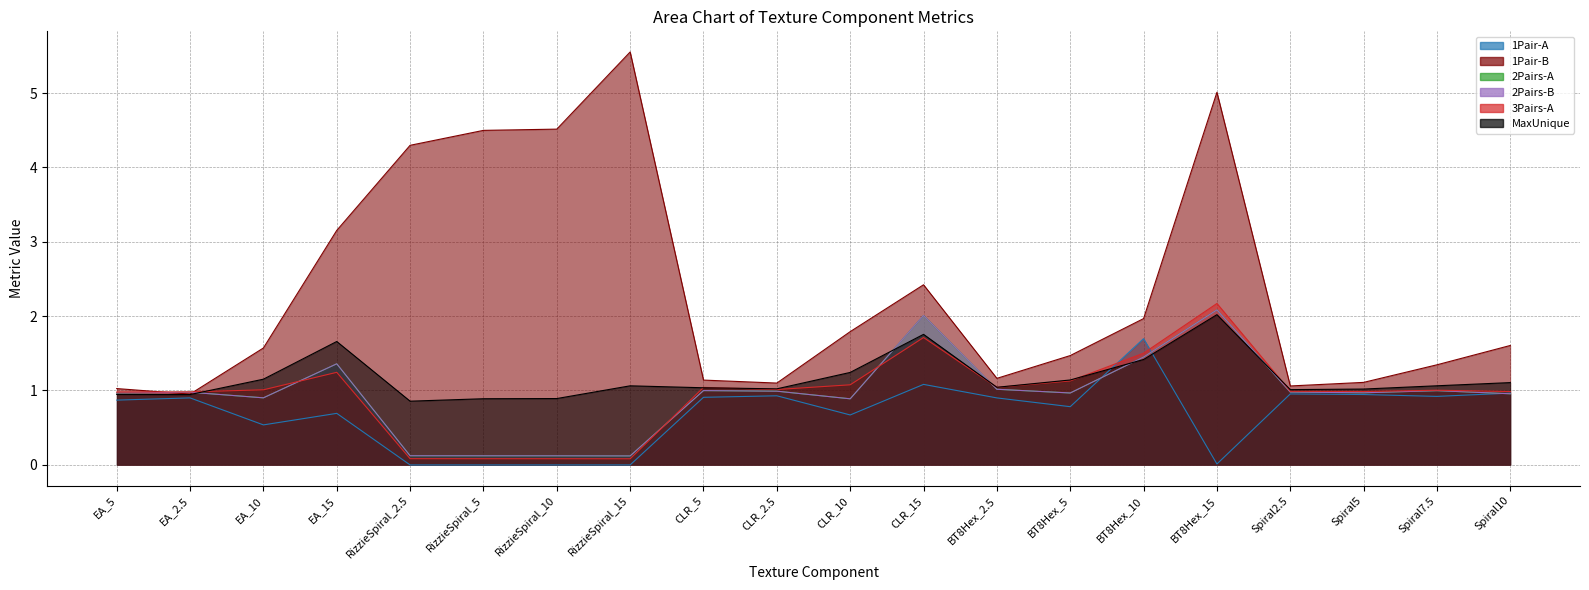

What position from the right is BT8Hex_2.5?

8